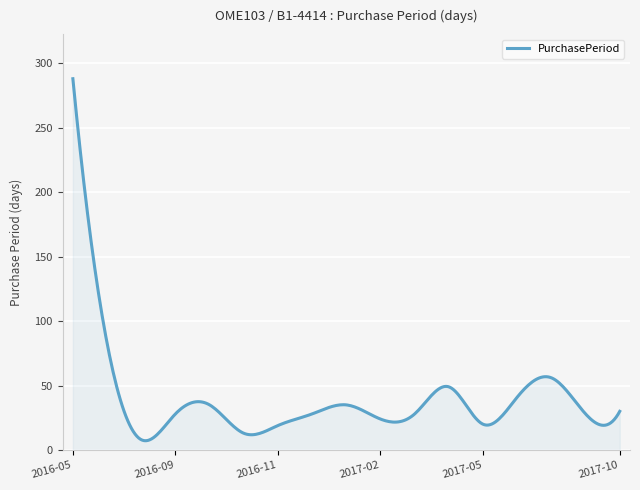

True or false: there are more than 0 points higher than both neighbors.

True